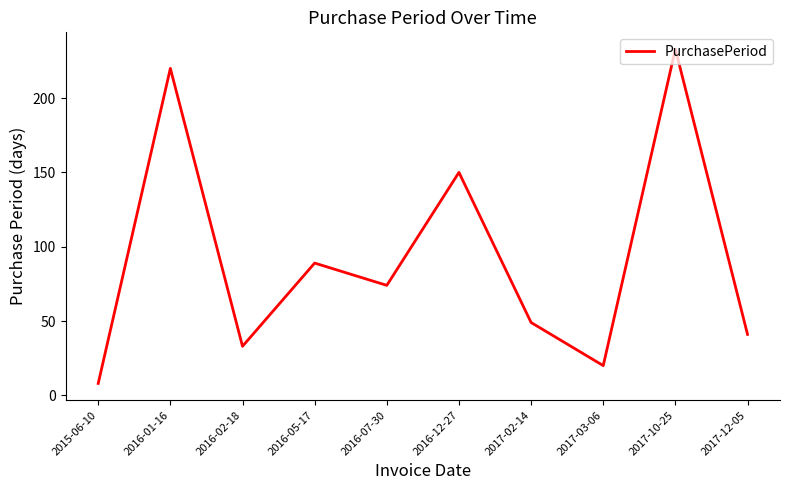

Read the value at 2017-12-05, to the nearest 5.

40